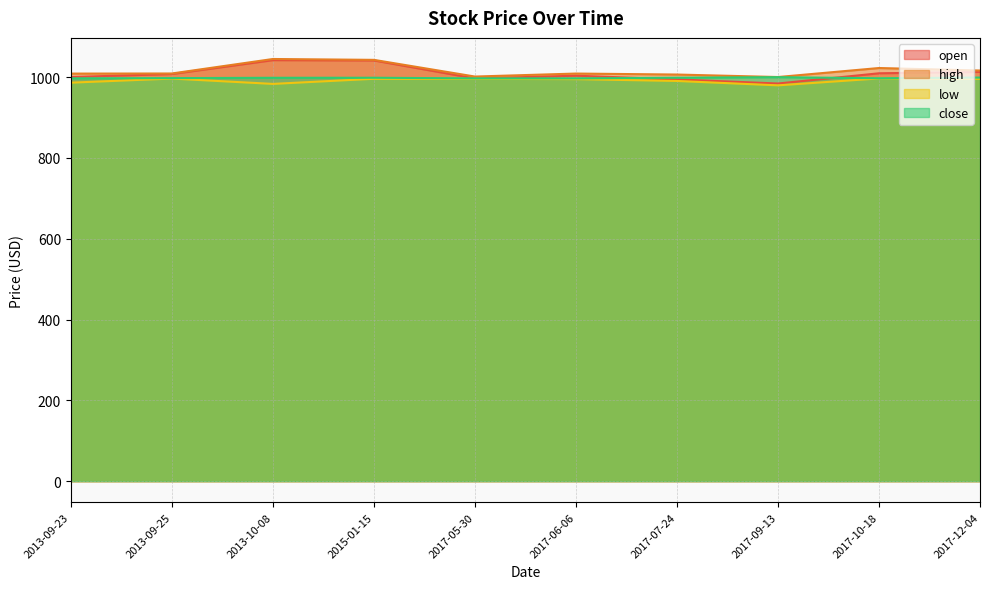

How many lines are shown in the chart?

4